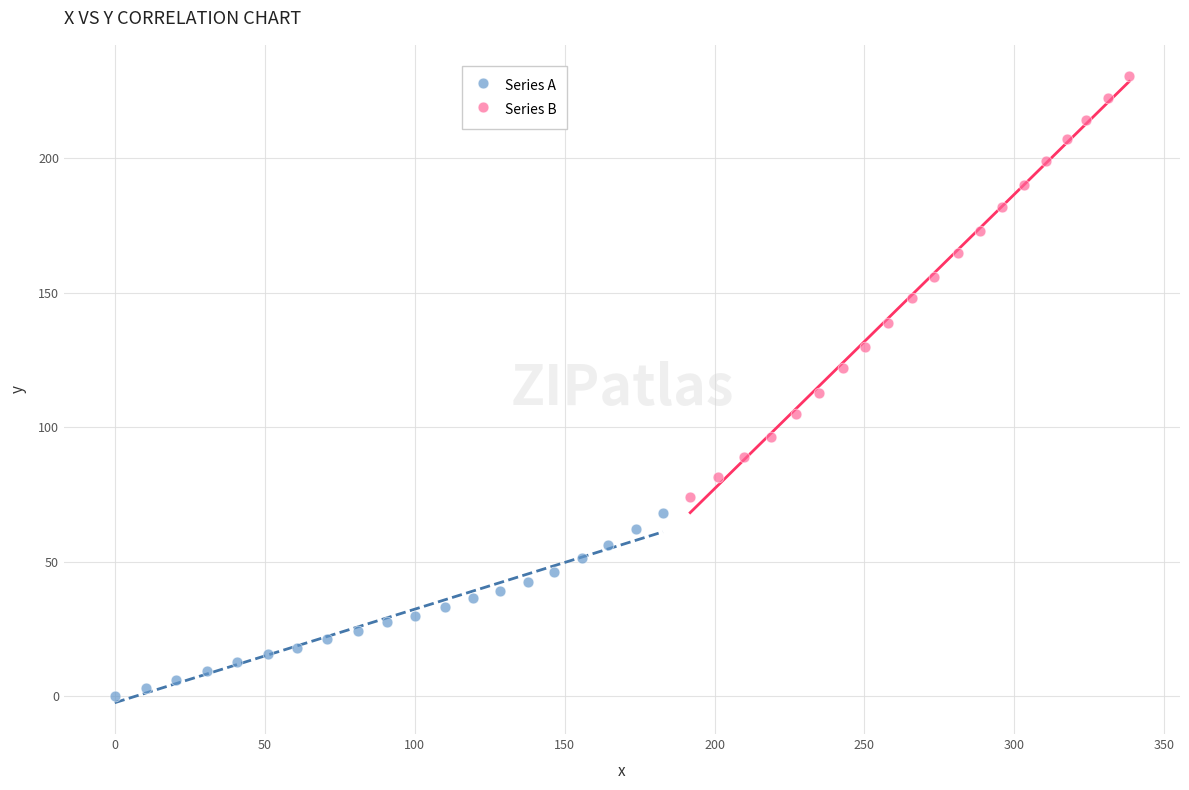

Which series contains the lowest Y value?

Series A